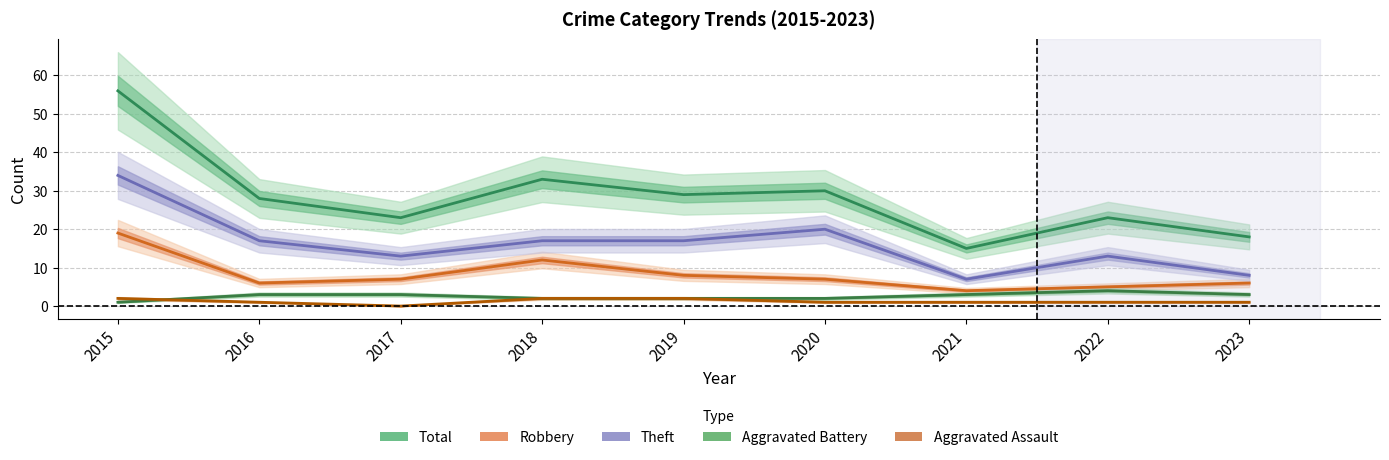

Where is Aggravated Assault nearest to the value 1?

2016